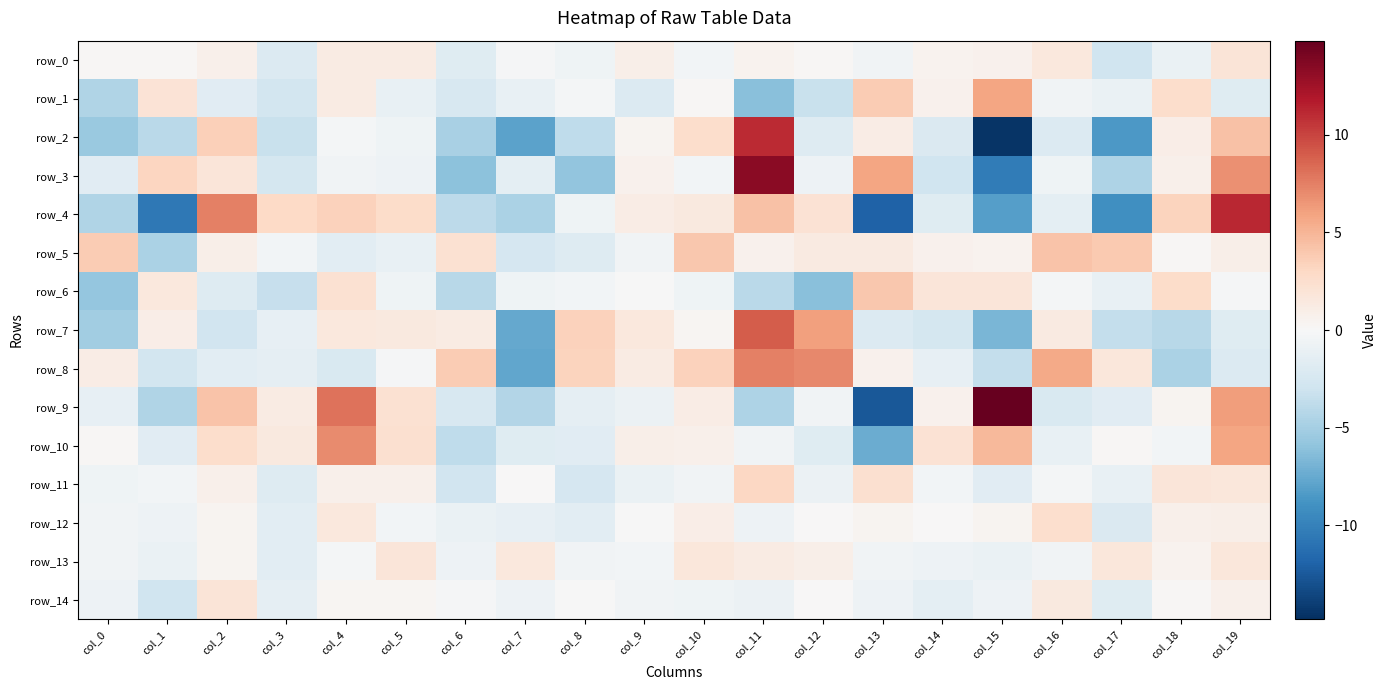

Which label corresponds to the largest value in the chart?

col_15